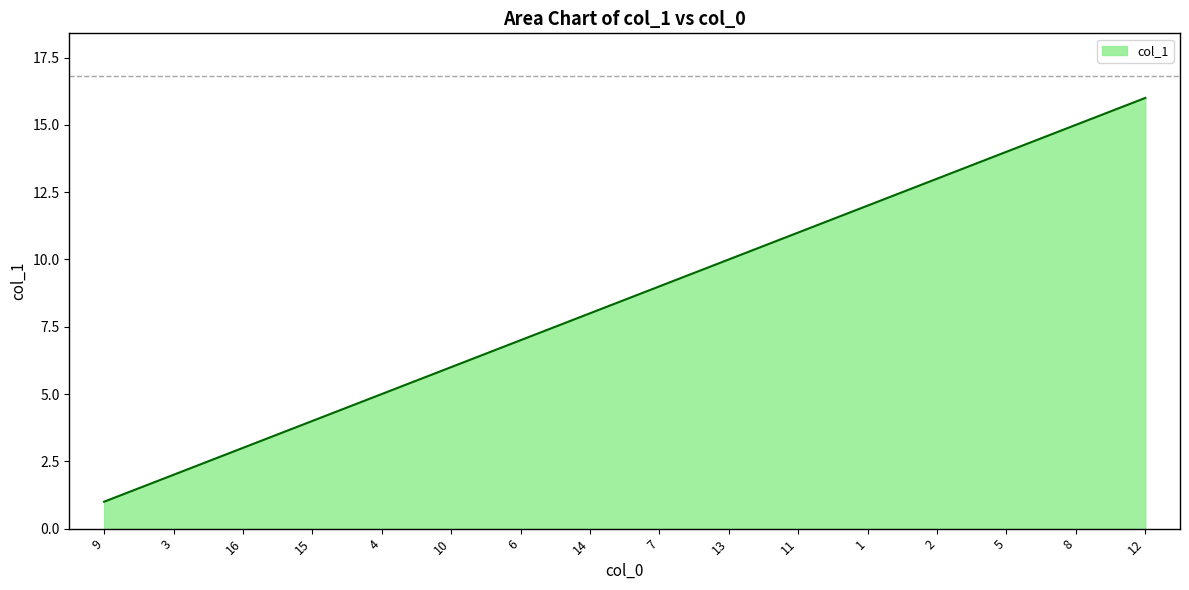

Reading left to right, extract all data points from this chart.

9=1	3=2	16=3	15=4	4=5	10=6	6=7	14=8	7=9	13=10	11=11	1=12	2=13	5=14	8=15	12=16